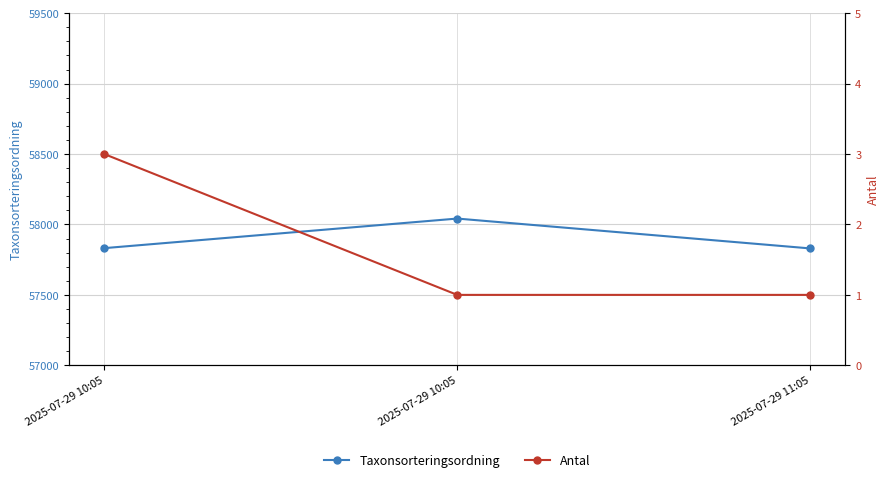

What is the difference between the highest and lowest values at 2025-07-29 11:05?

57829